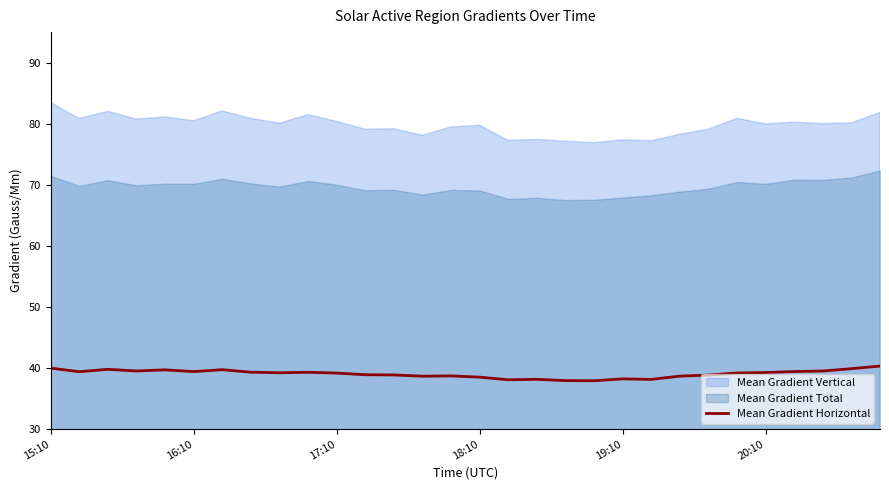

What is the highest value of the Mean Gradient Horizontal series?

40.3